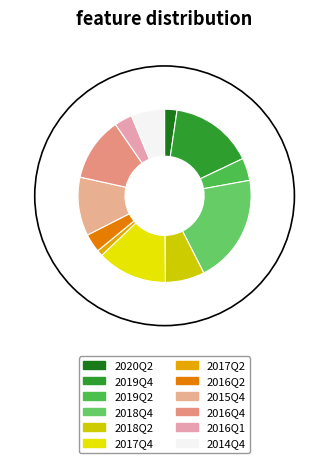

Is it true that 2017Q2 is 11% of the pie?

False